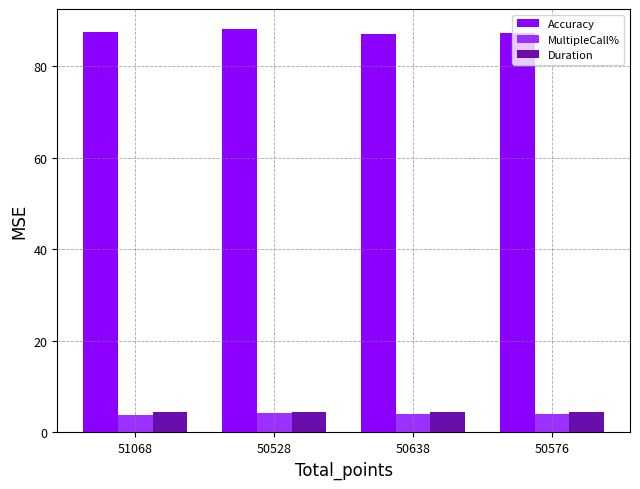

What is the maximum value shown in the chart?

88.1